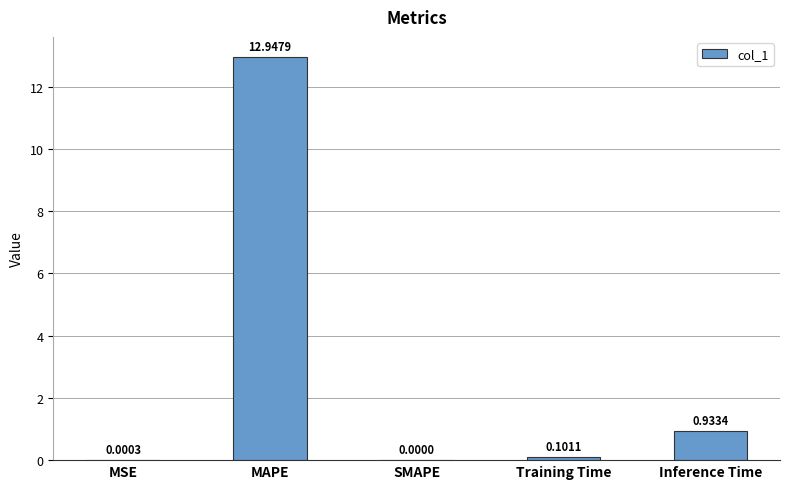

At which label is the value closest to 6?

Inference Time